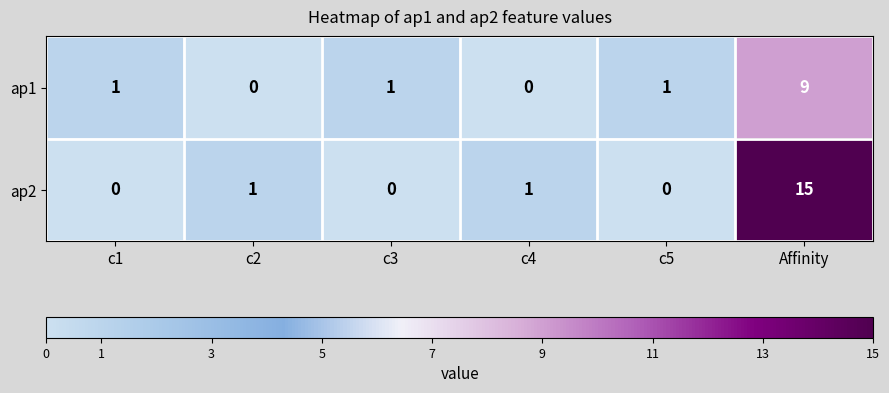

Count the ap1 values in the range 0 to 1.

5